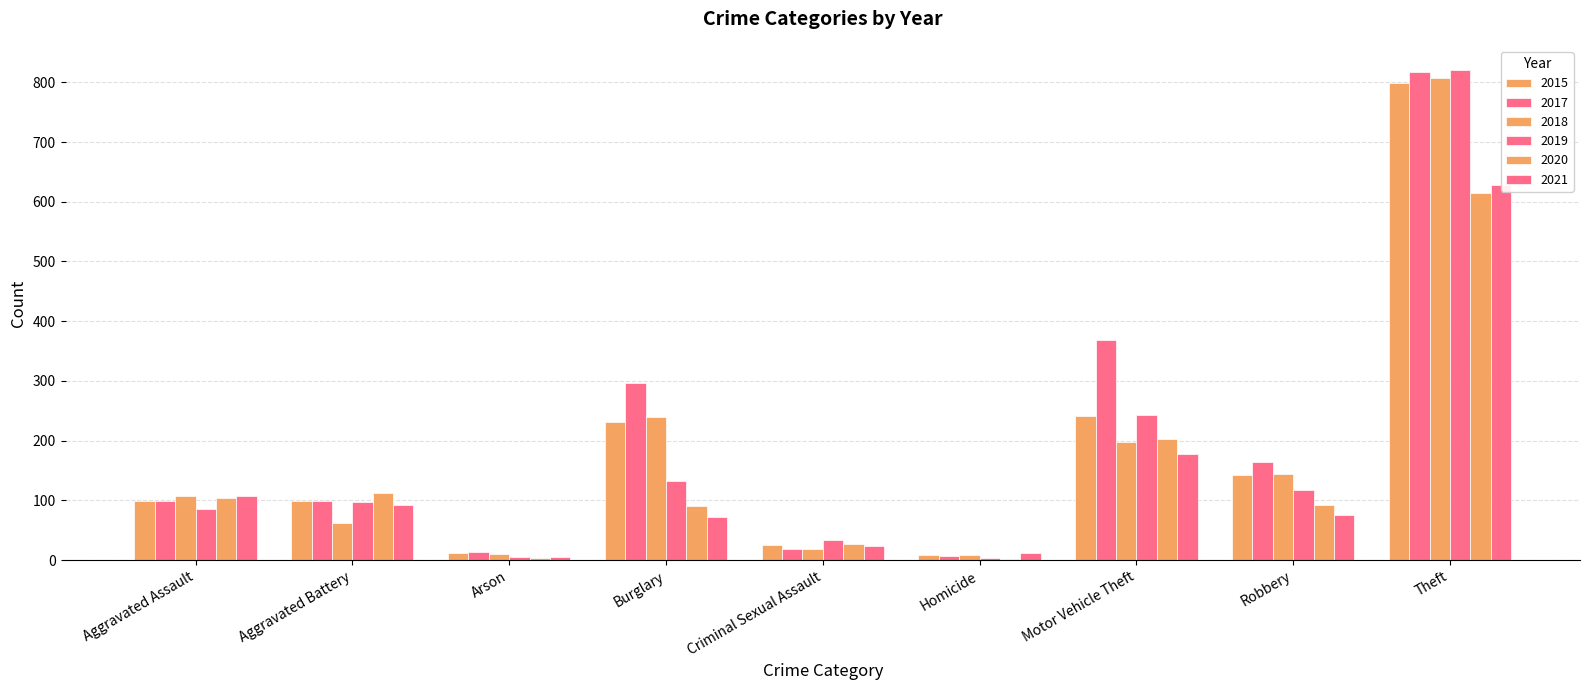

At which label is 2019 closest to 412?

Motor Vehicle Theft